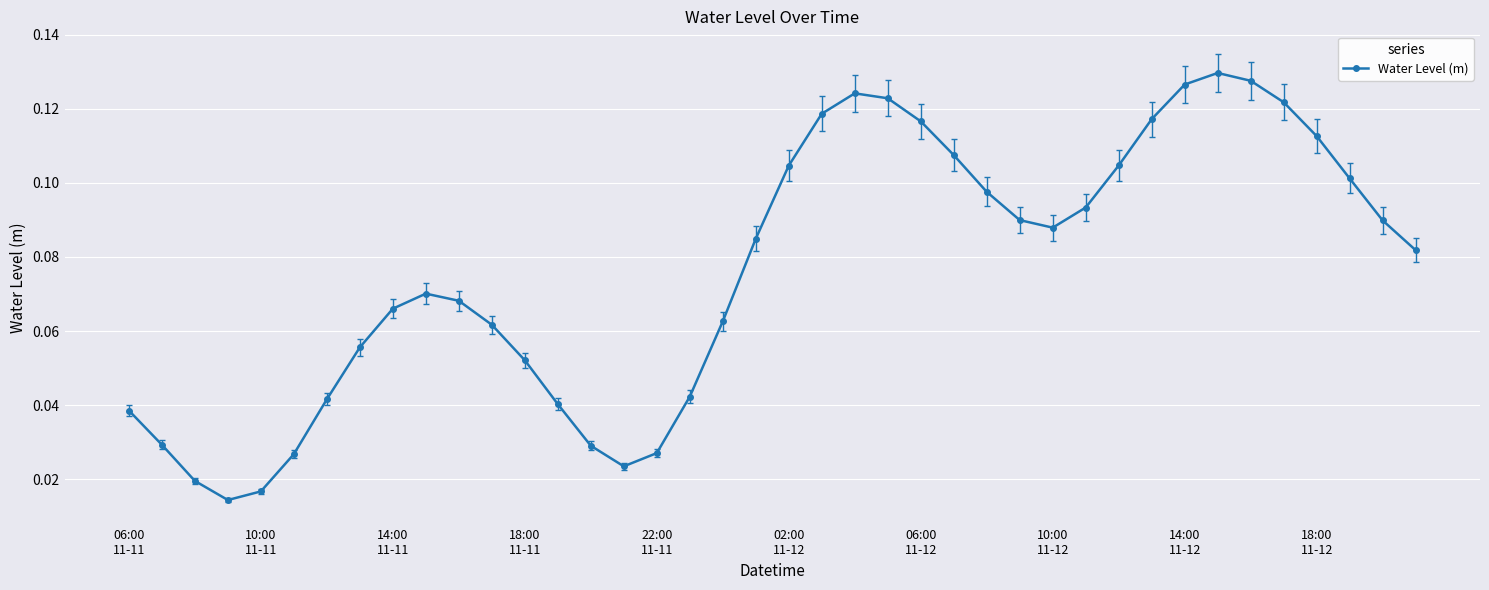

How many points are lower than both their immediate neighbors (excluding endpoints)?

3